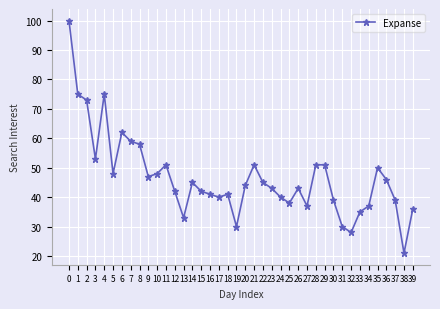

How many data points are less than 44?

20